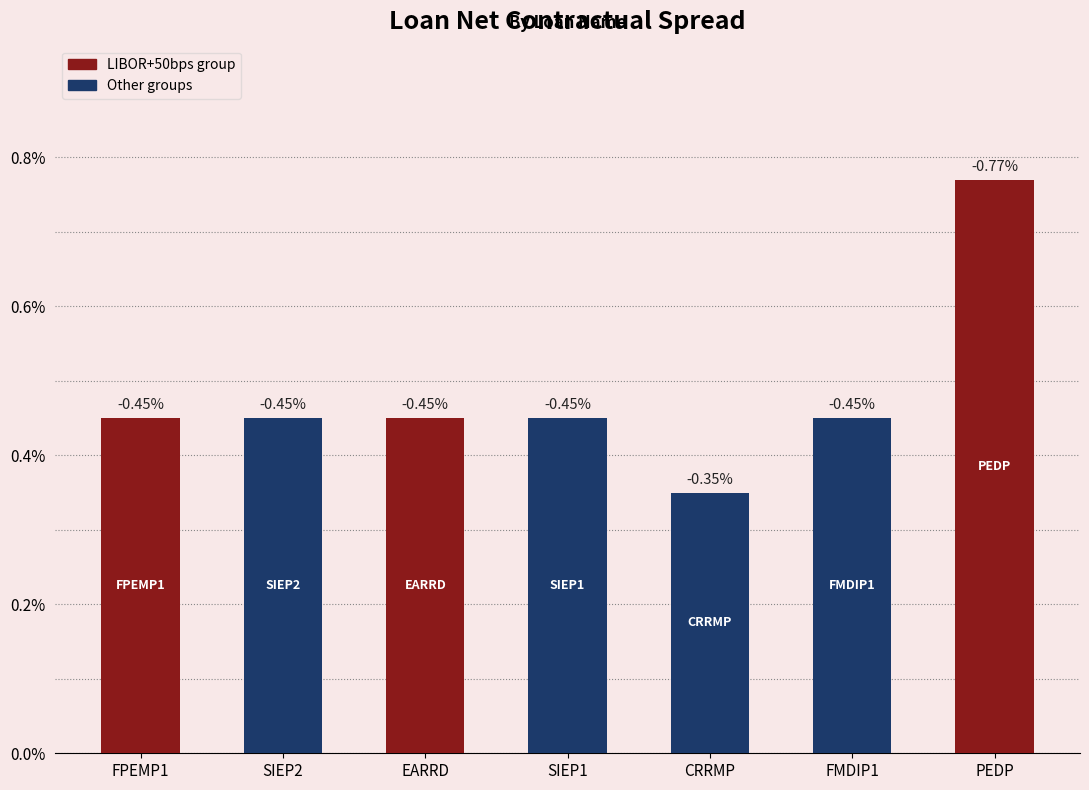

Are the bars grouped side by side (vs. stacked)?

No